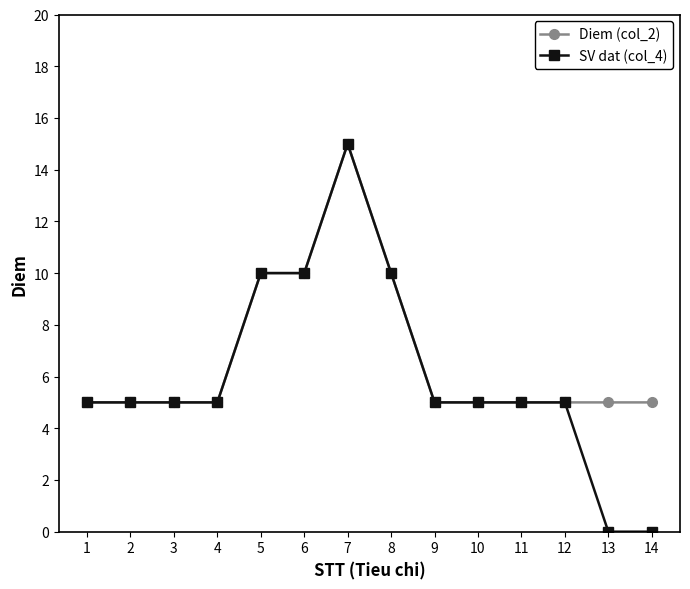

Does the chart display data point markers on the line(s)?

Yes